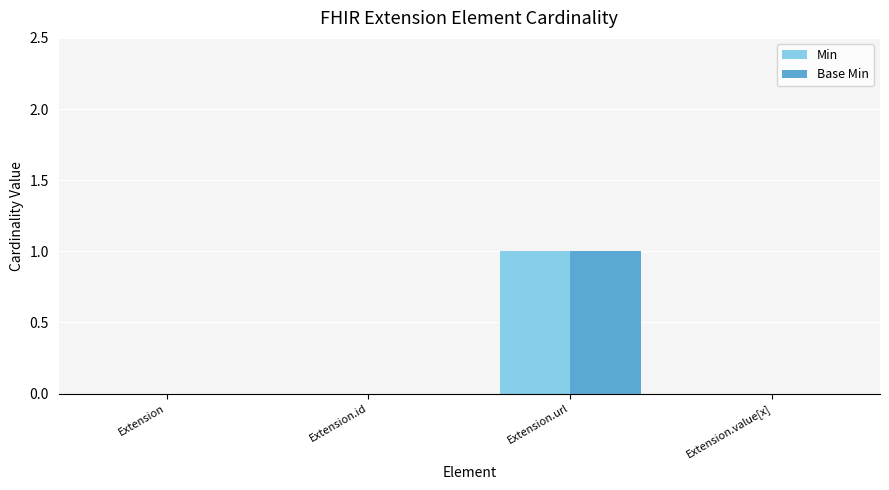

Reading right to left, list all the values displayed in this chart.

Min: 0	1	0	0
Base Min: 0	1	0	0